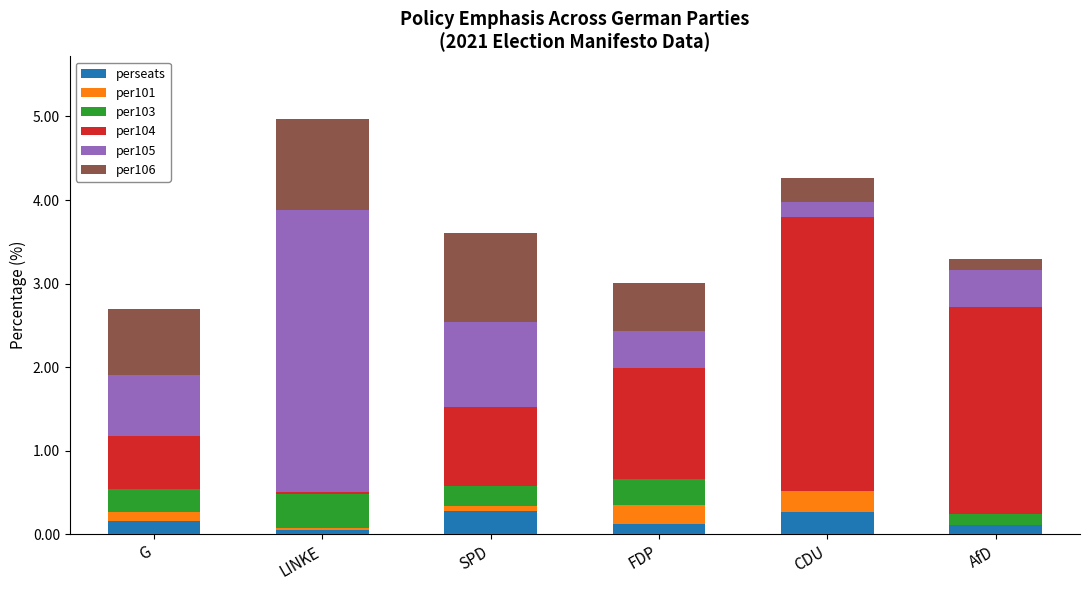

What is the highest value of the perseats series?

0.3